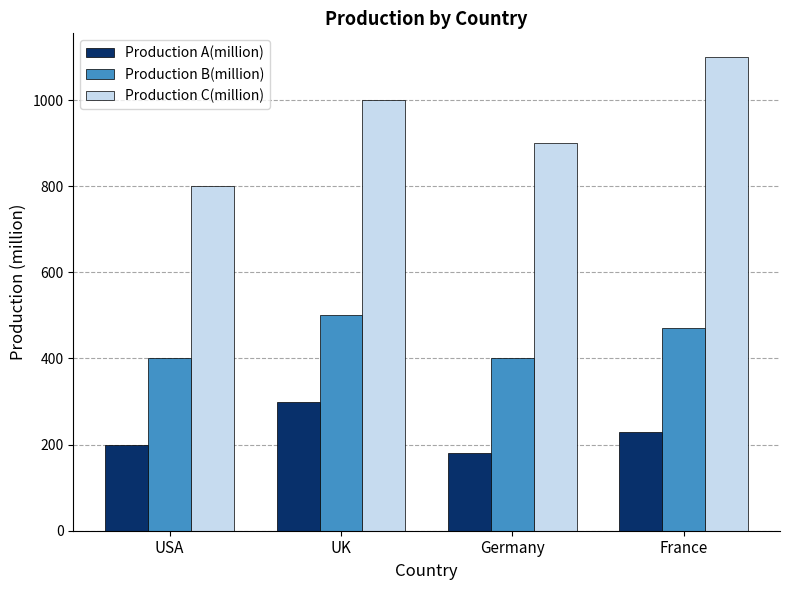

Where is Production A(million) nearest to the value 240?

France